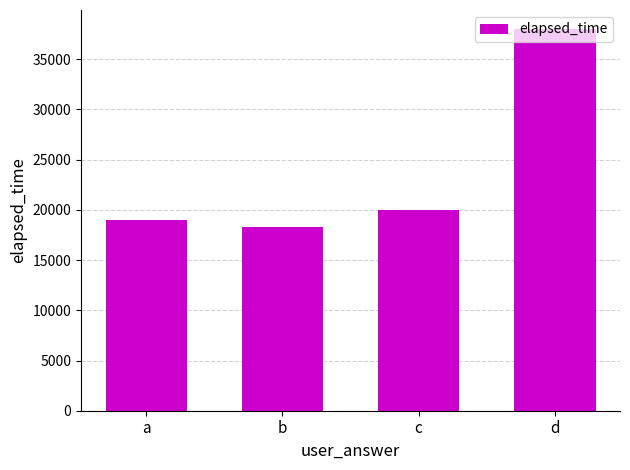

At which category does the chart reach its peak across all series?

d